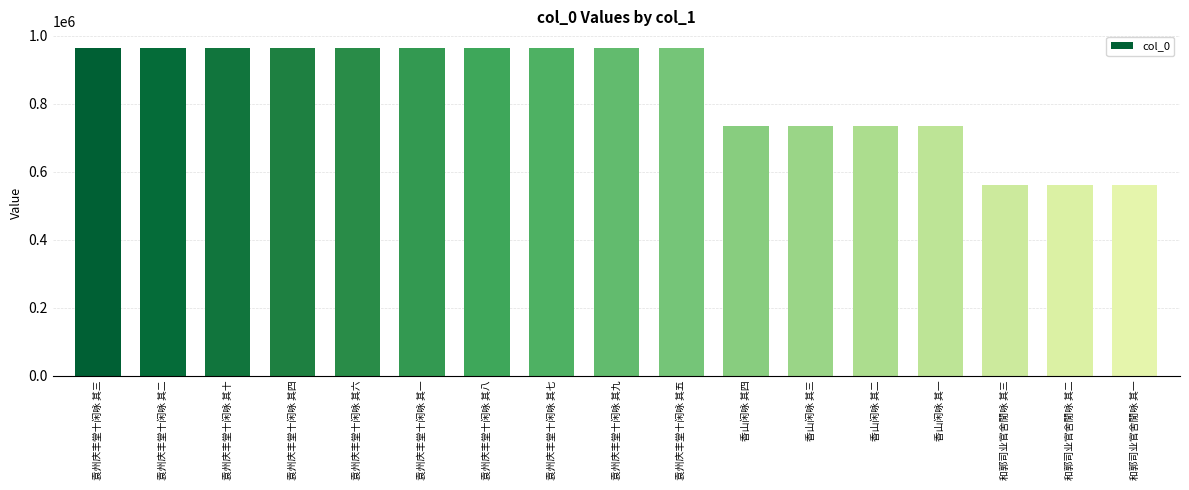

Is it true that the value at 袁州庆丰堂十闲咏 其一 is 432601?

False